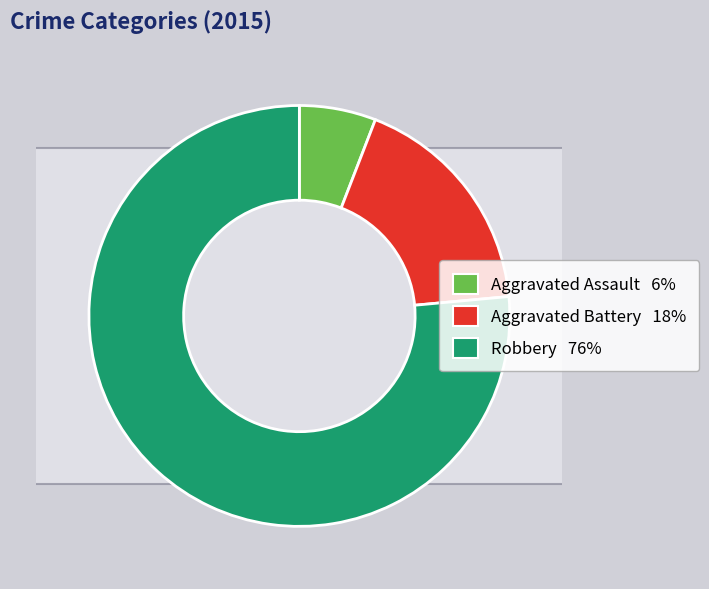

To the nearest percent, what percentage of the pie is Aggravated Battery?

18%